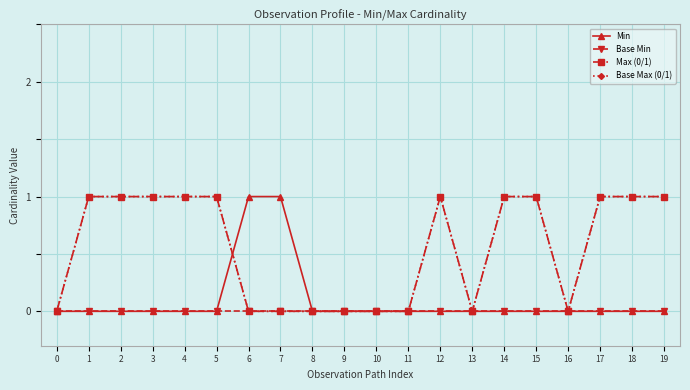

Rank the series at 12 from lowest to highest value.

Min, Base Min, Max (0/1), Base Max (0/1)